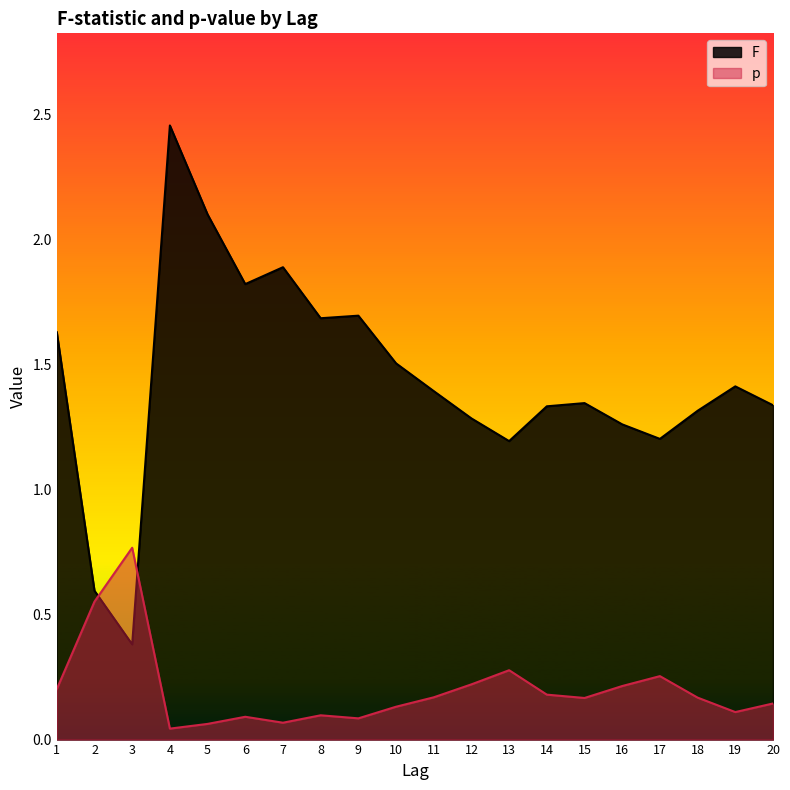

List the labels in order of p value, smallest first.

4, 5, 7, 9, 6, 8, 19, 10, 20, 15, 18, 11, 14, 1, 16, 12, 17, 13, 2, 3